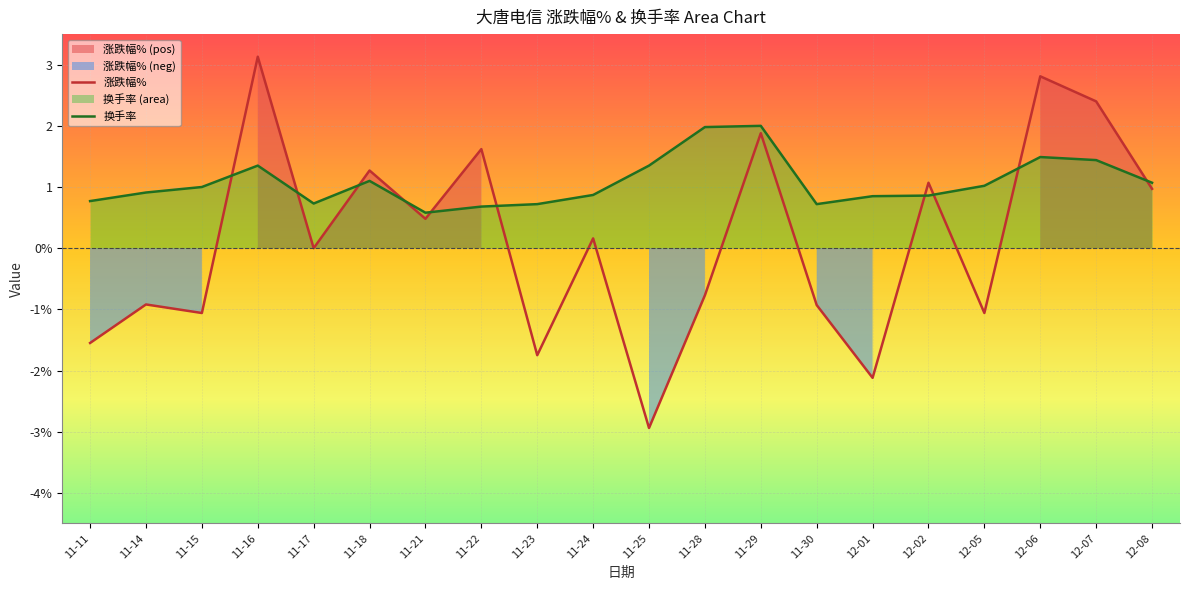

Reading right to left, list all the values displayed in this chart.

涨跌幅%: 1.0	2.4	2.8	-1.1	1.1	-2.1	-0.9	1.9	-0.8	-2.9	0.2	-1.8	1.6	0.5	1.3	0.0	3.1	-1.1	-0.9	-1.6
换手率: 1.1	1.4	1.5	1.0	0.9	0.8	0.7	2.0	2.0	1.4	0.9	0.7	0.7	0.6	1.1	0.7	1.4	1.0	0.9	0.8